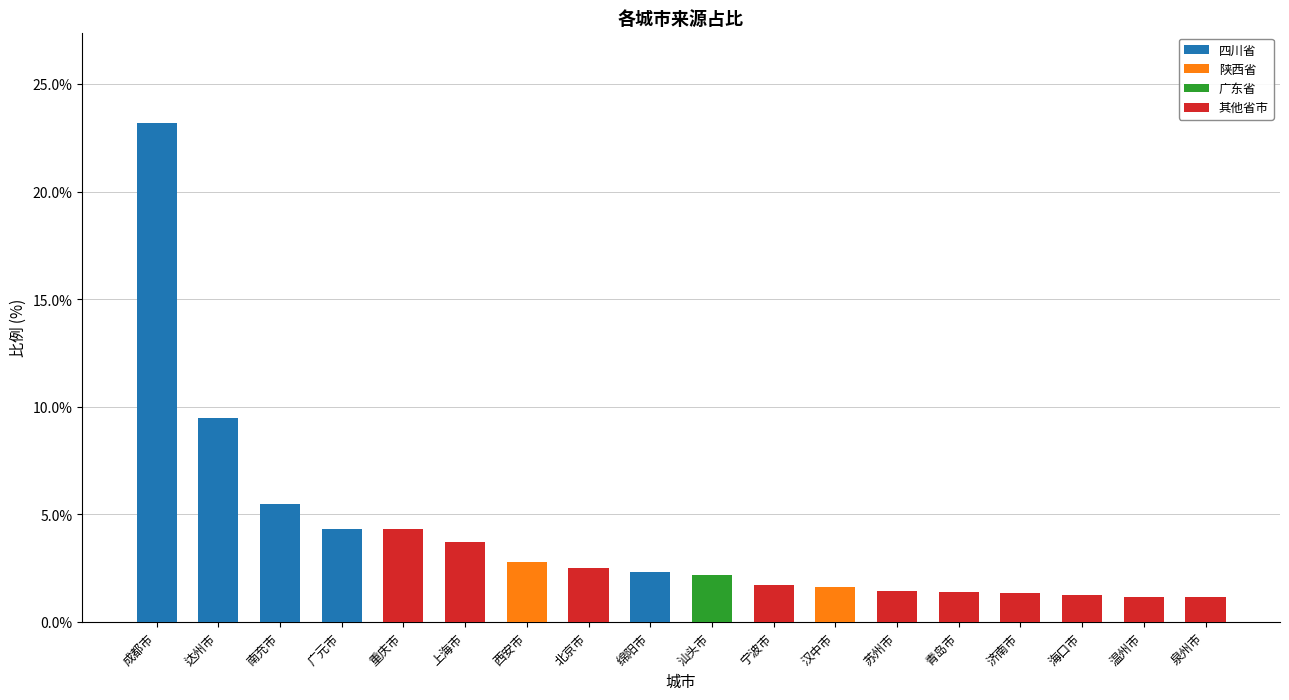

How many series are shown in this chart?

4